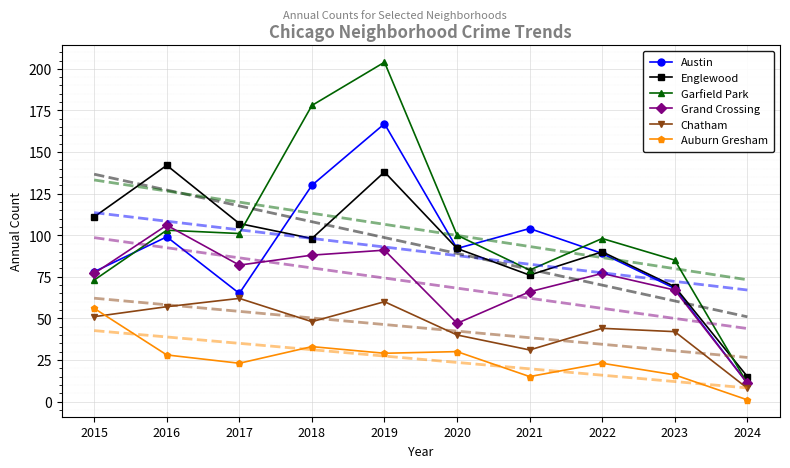

The Austin series shows 104 at 2021. True or false?

True